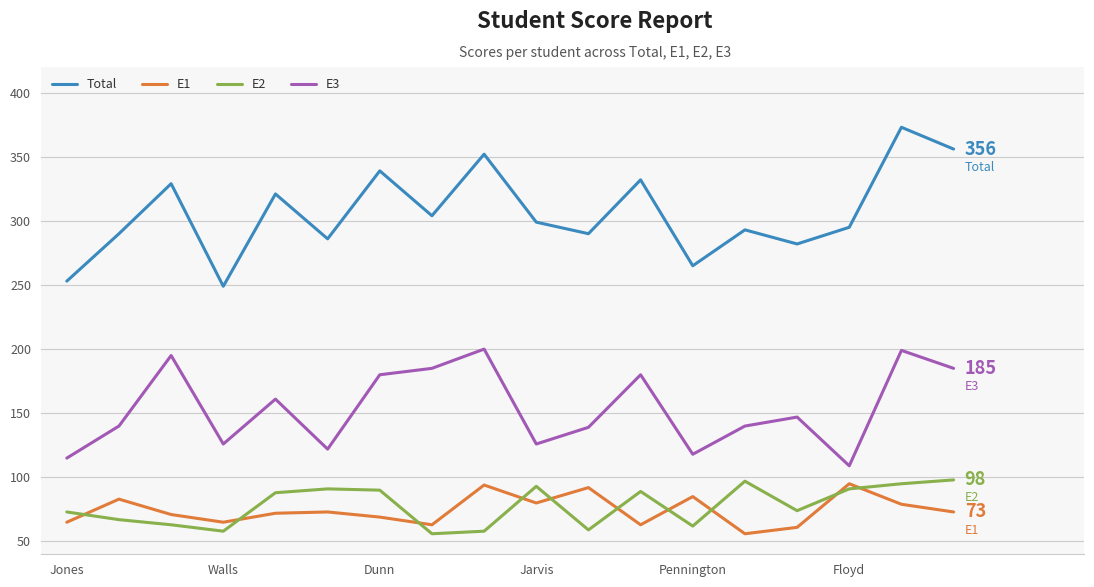

Which series has the largest total across all categories?

Total